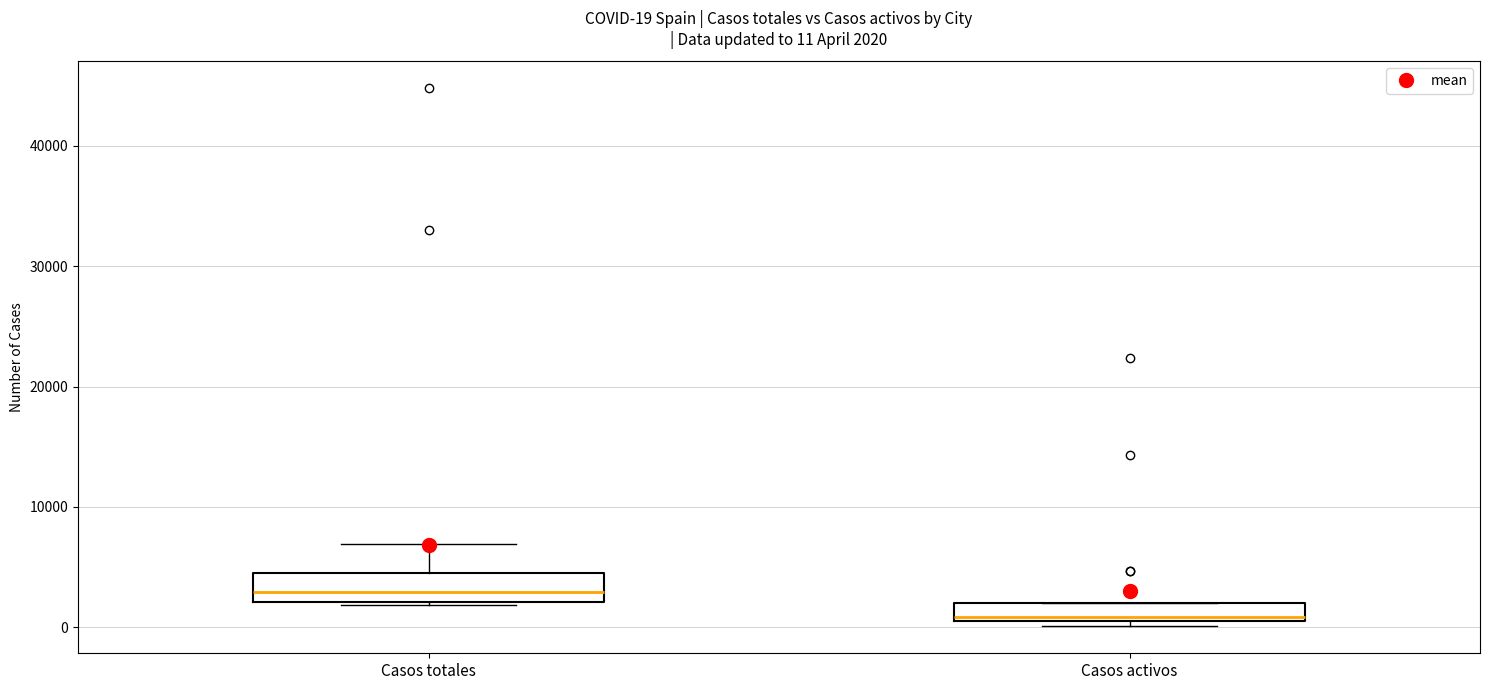

Which box has the lowest median line?

Casos activos